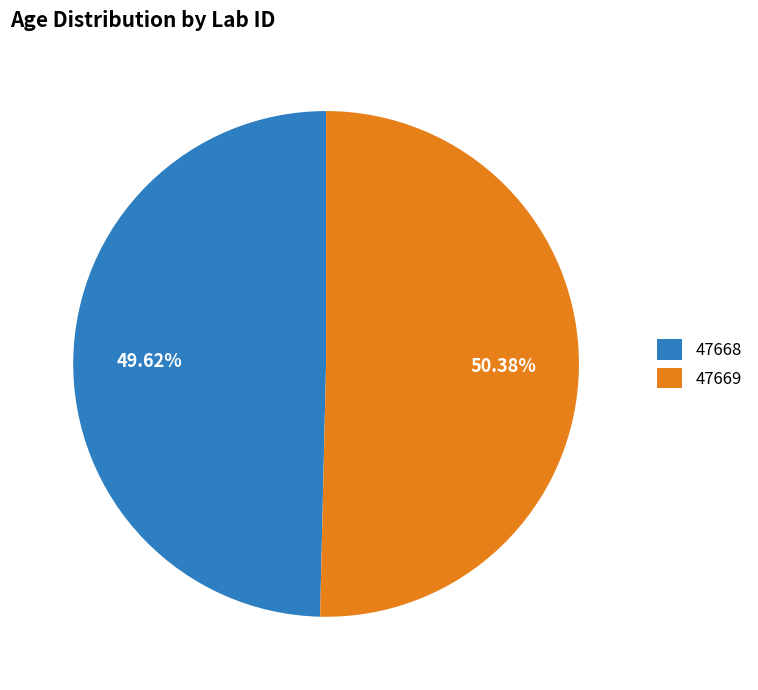

Which slice represents more than half of the pie?

47669